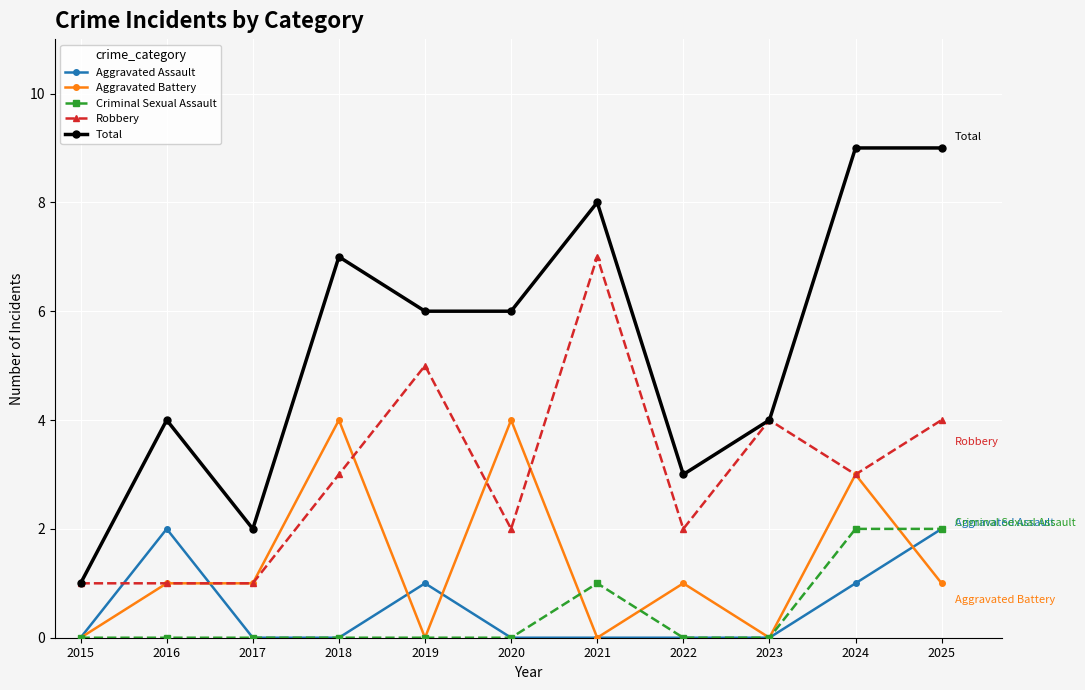

How many Aggravated Assault values are between 0 and 1?

9